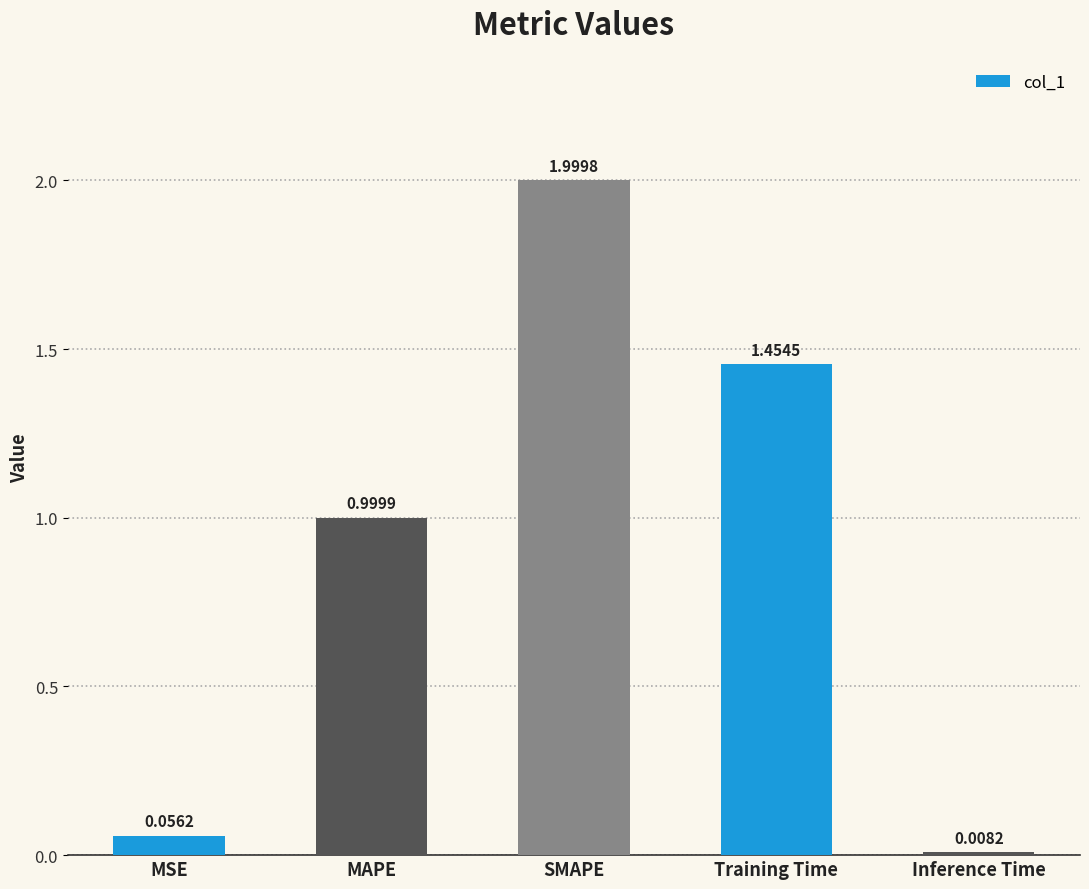

List the labels in order of value, largest first.

SMAPE, Training Time, MAPE, MSE, Inference Time